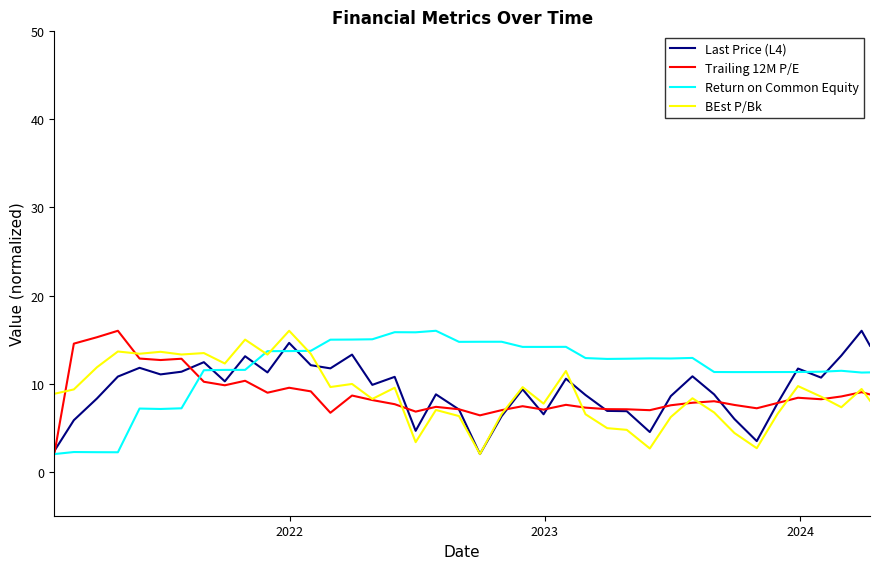

Which series has the largest total across all categories?

Return on Common Equity